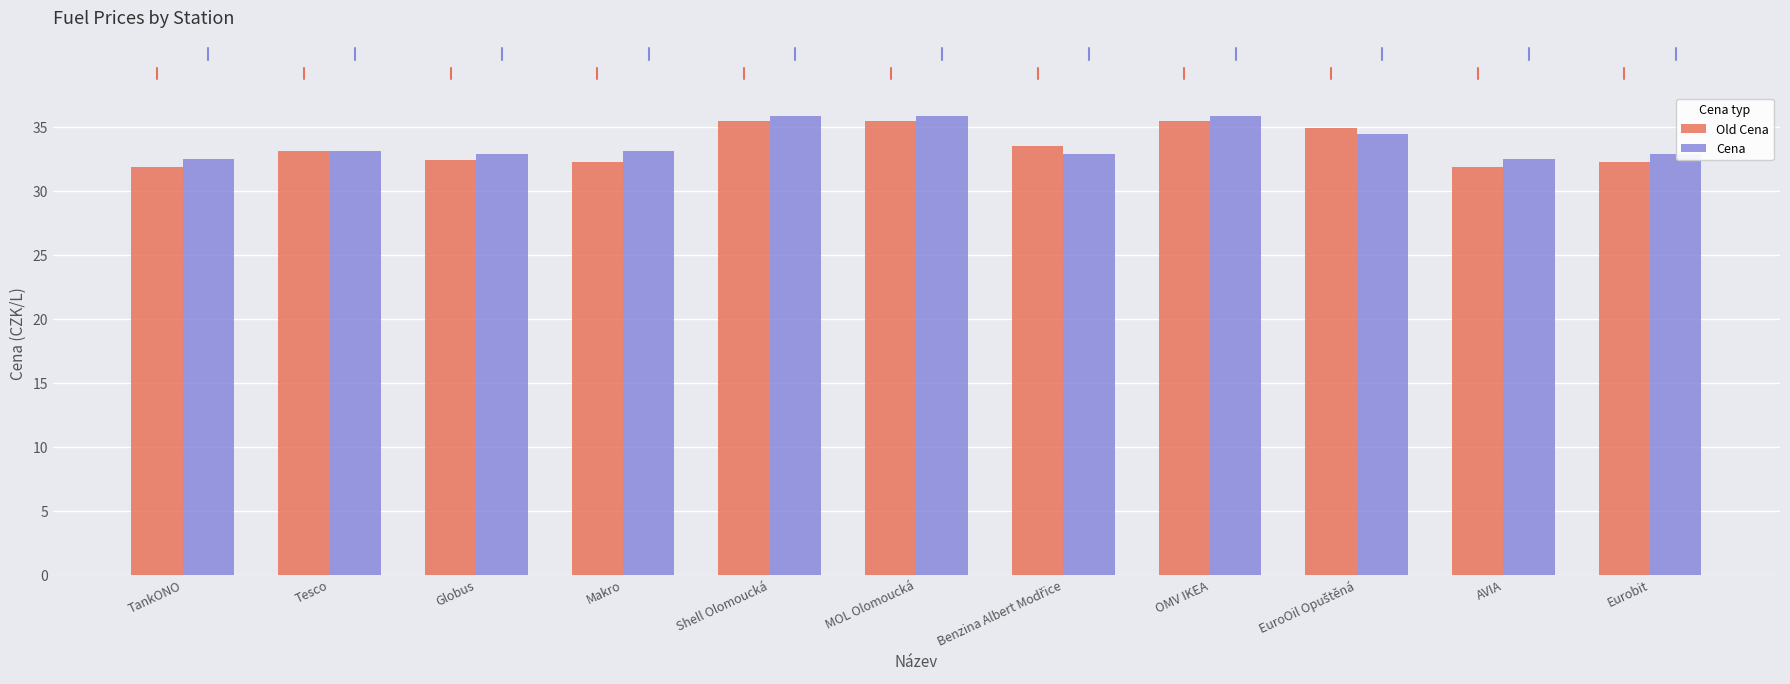

Between TankONO and MOL Olomoucká, which series saw the biggest shift?

Old Cena